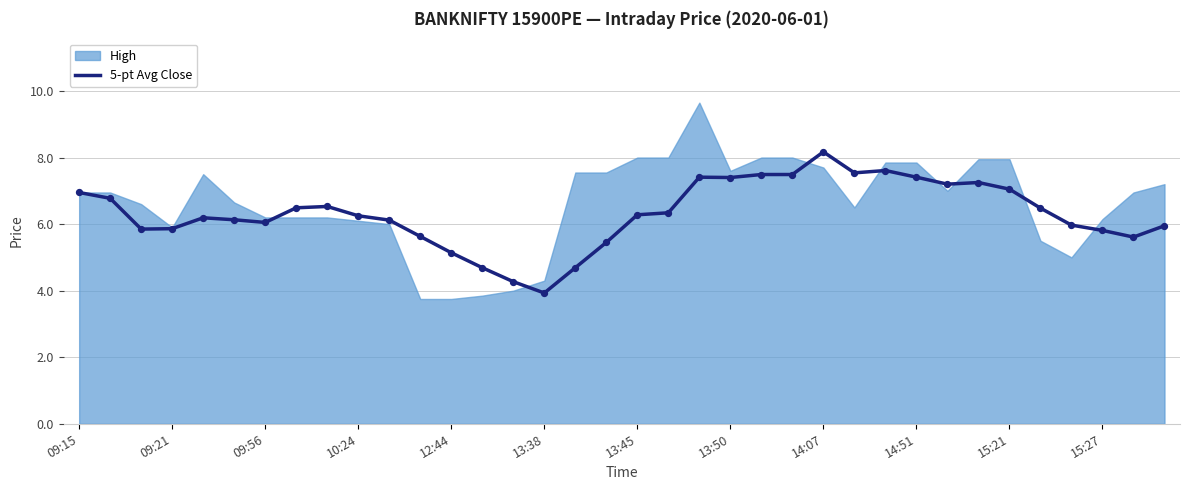

Is it true that 5-pt Avg Close equals 9.1 at 09:15?

False